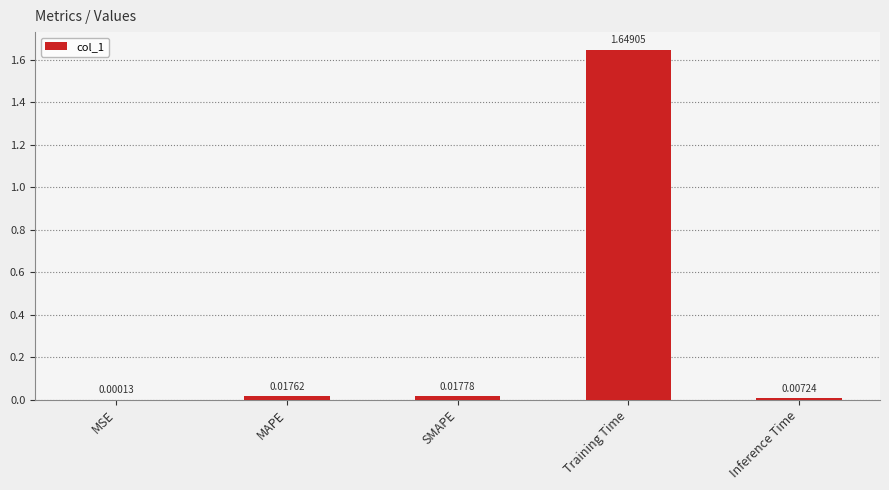

Where is the data nearest to the value 0?

MSE